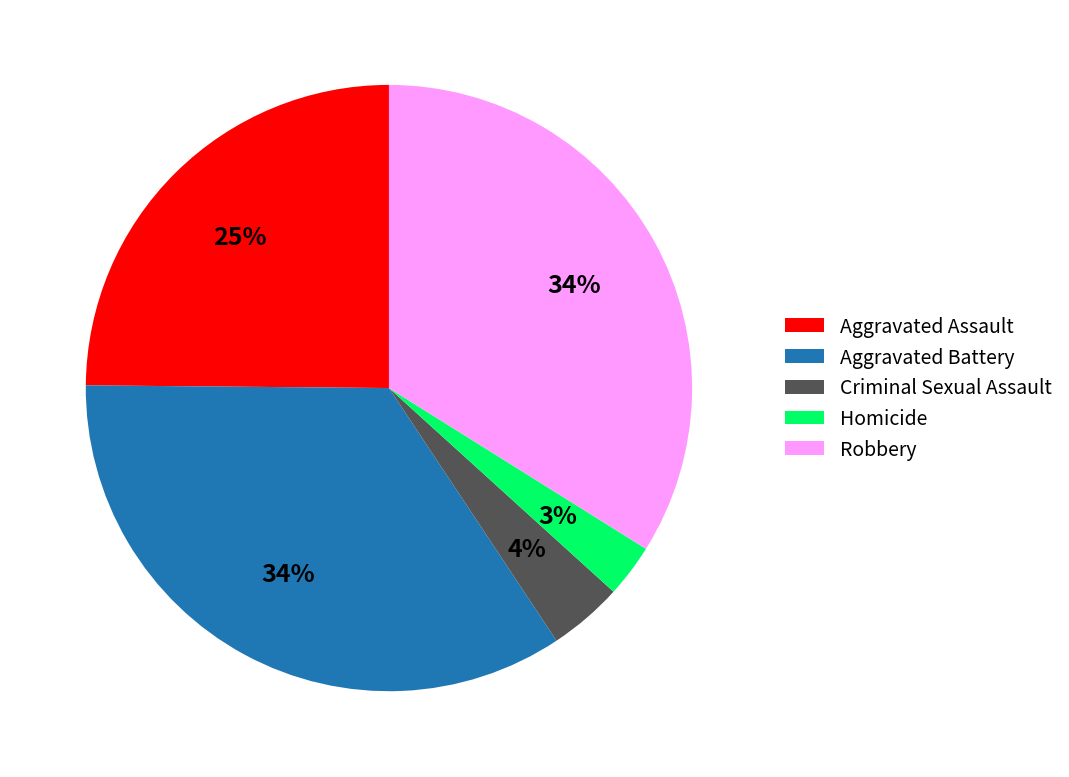

Do Criminal Sexual Assault and Robbery together represent more than half of the pie?

No